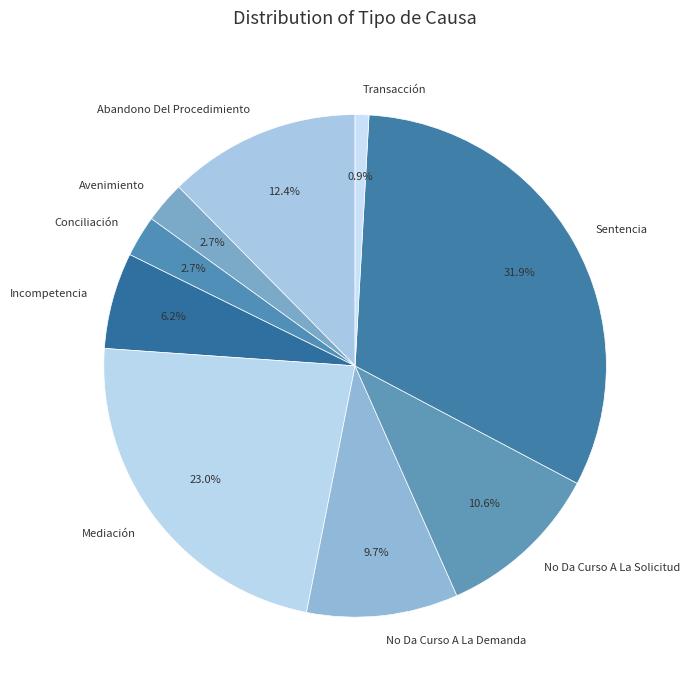

What is the largest slice in the pie chart?

Sentencia